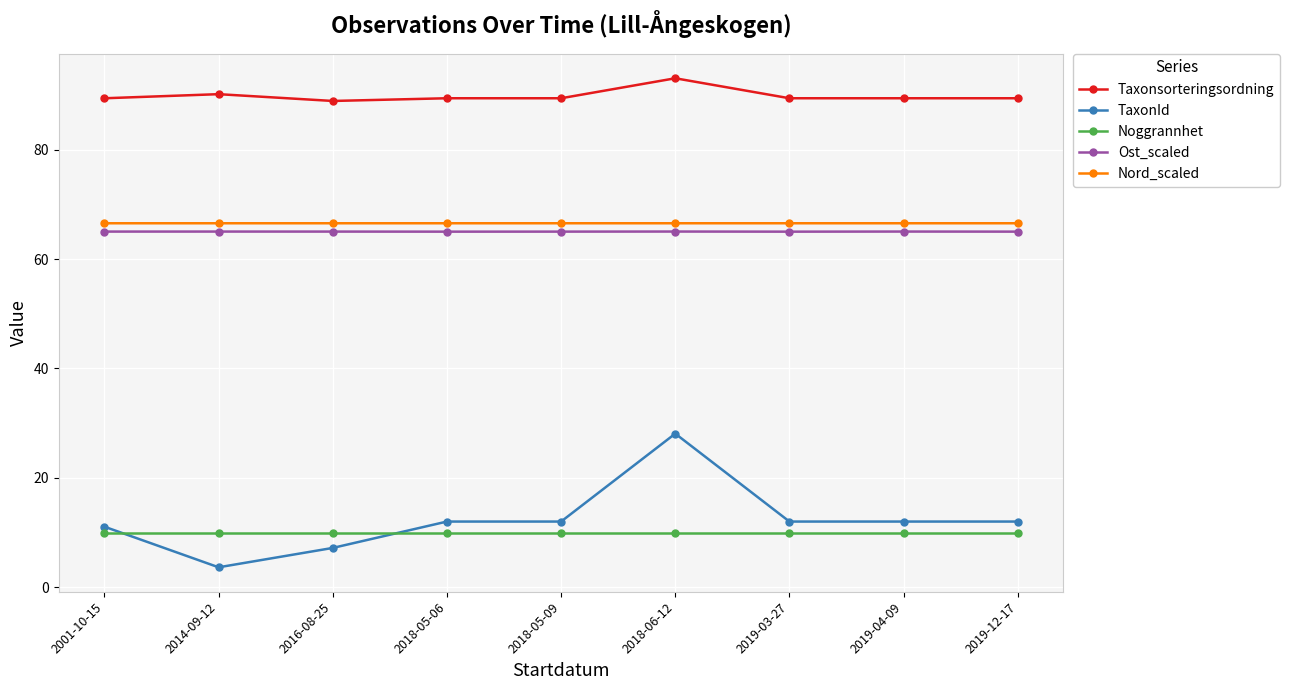

How many data points does each series have?

9